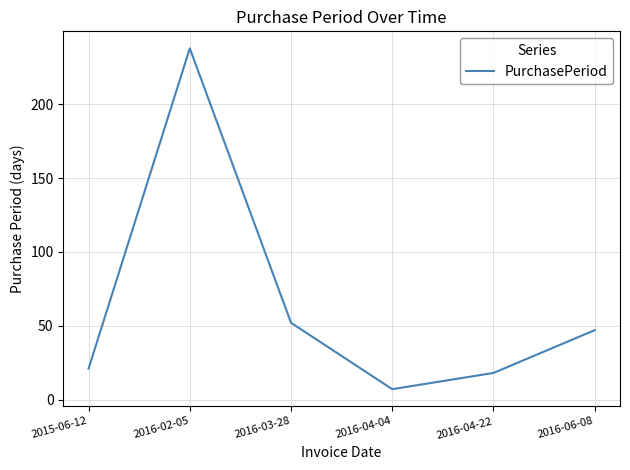

What is the change in value from 2016-02-05 to 2016-06-08?

-191